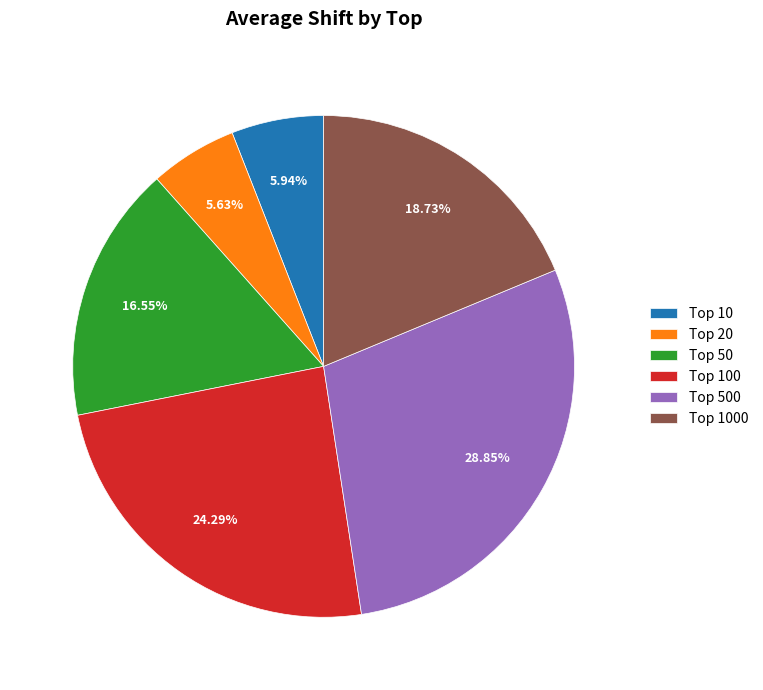

Is there a majority slice in this chart?

No